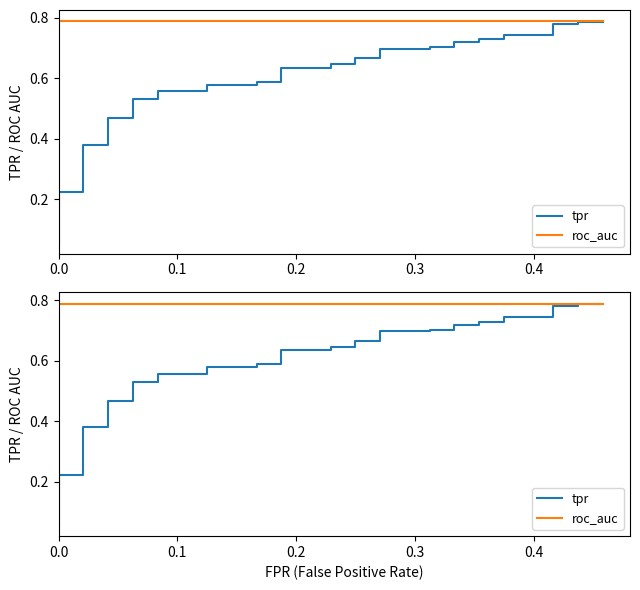

What are all the series names shown in the legend?

tpr, roc_auc